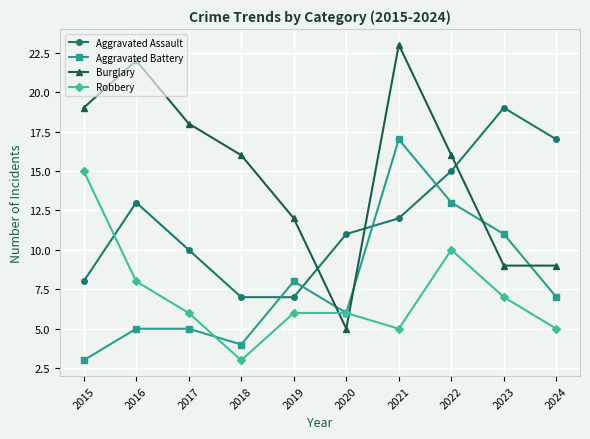

What is the smallest value displayed?

3